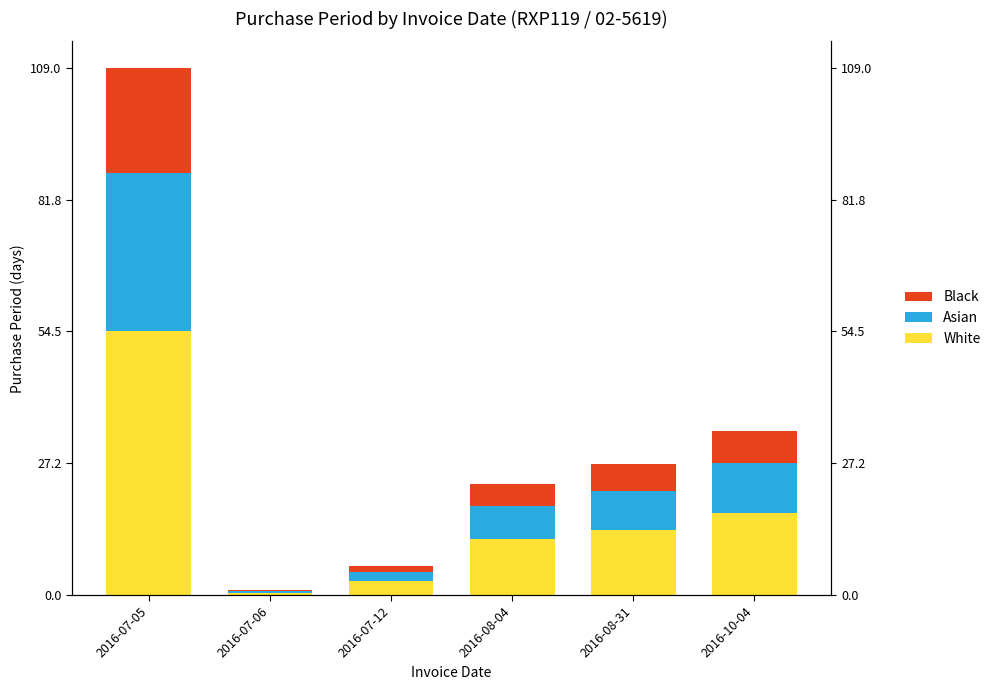

What is the spread (max minus min) of values at 2016-10-04?

10.2